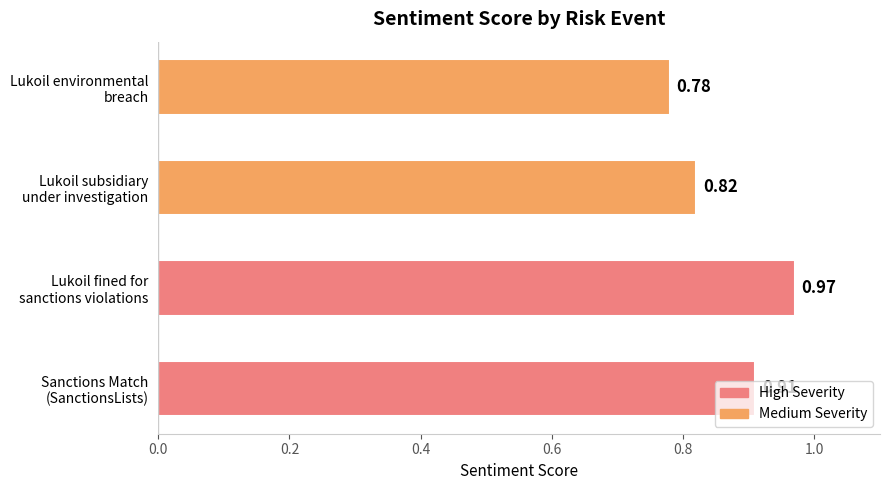

At which label is the value closest to 0?

Lukoil environmental
breach